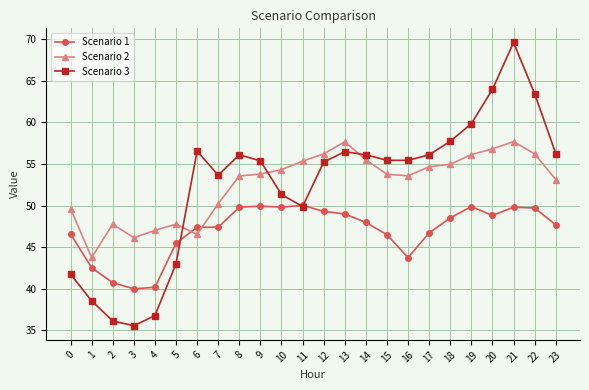

True or false: Scenario 1 has more than 1 interior local peaks.

True